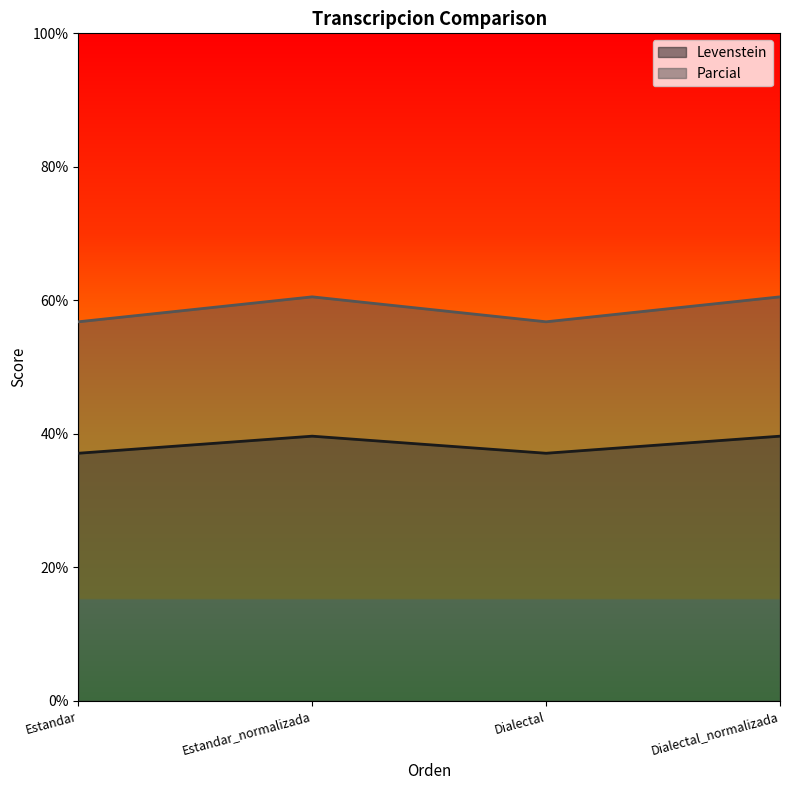

Rank the series by their average value, from highest to lowest.

Parcial, Levenstein